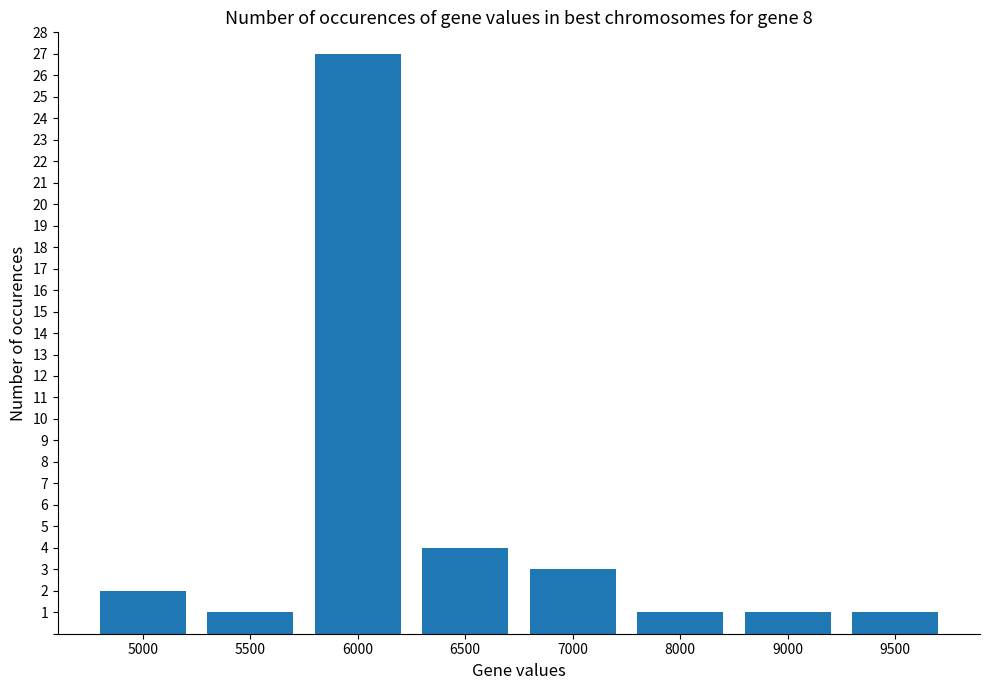

Reading left to right, transcribe all the data shown in this chart.

5000=2	5500=1	6000=27	6500=4	7000=3	8000=1	9000=1	9500=1